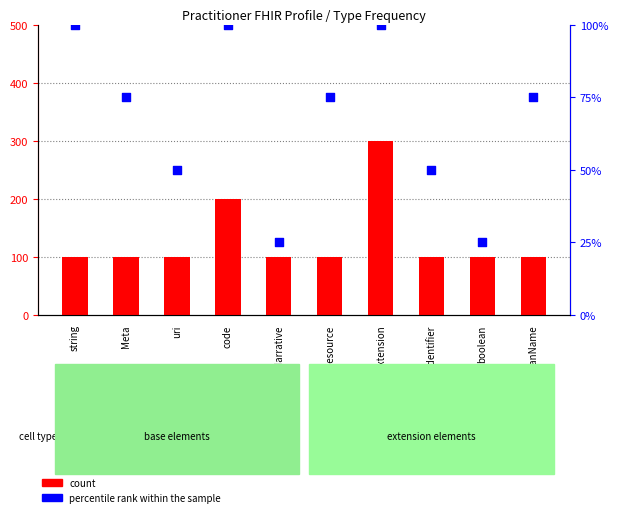

What is the total value across all series at Extension?

103